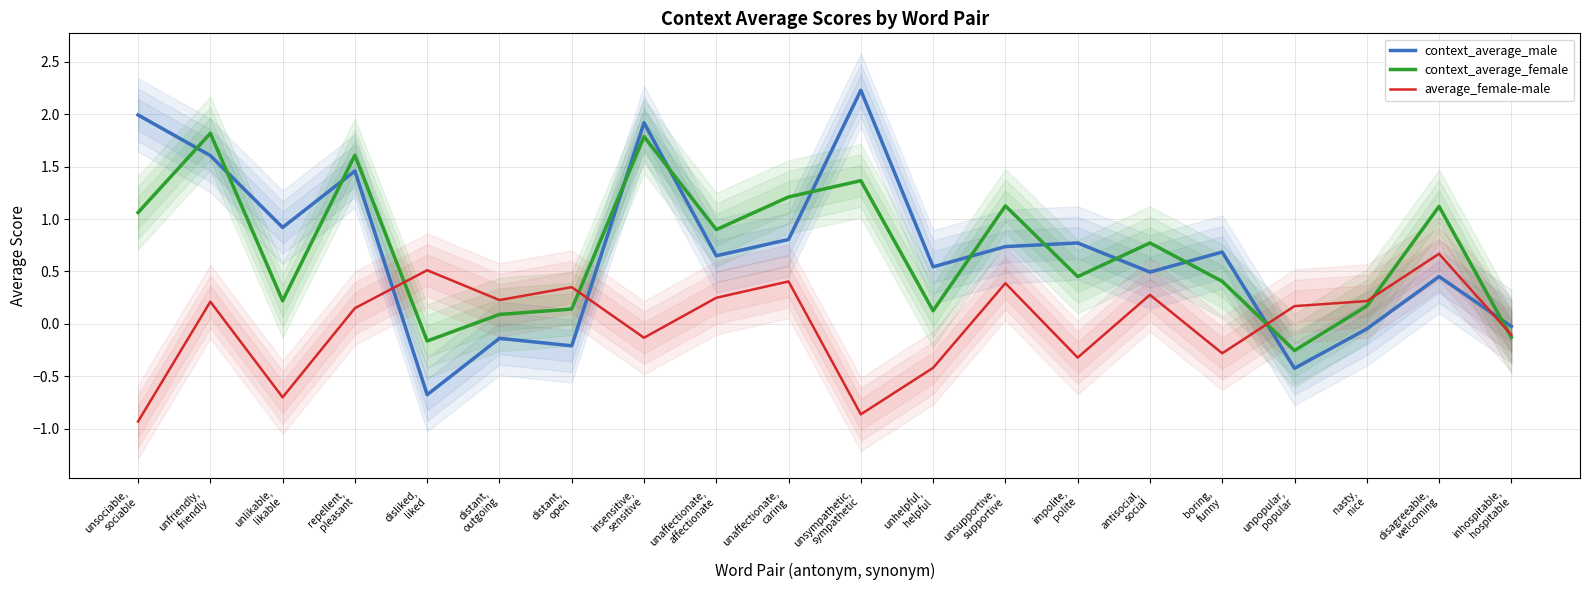

What is the value of the context_average_female point at the 9th from the left?

0.9